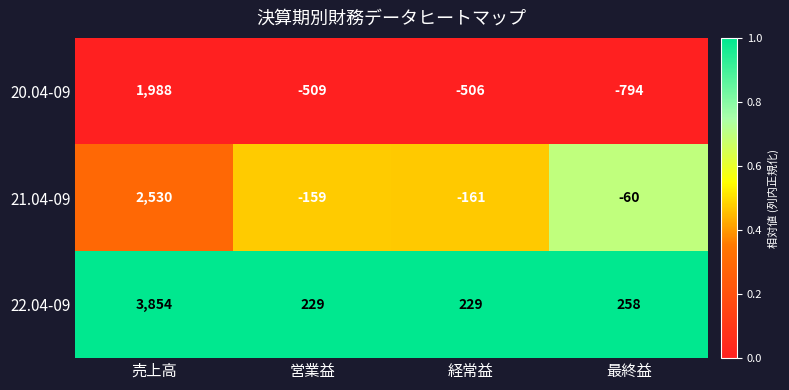

Which series has the widest spread of values?

22.04-09